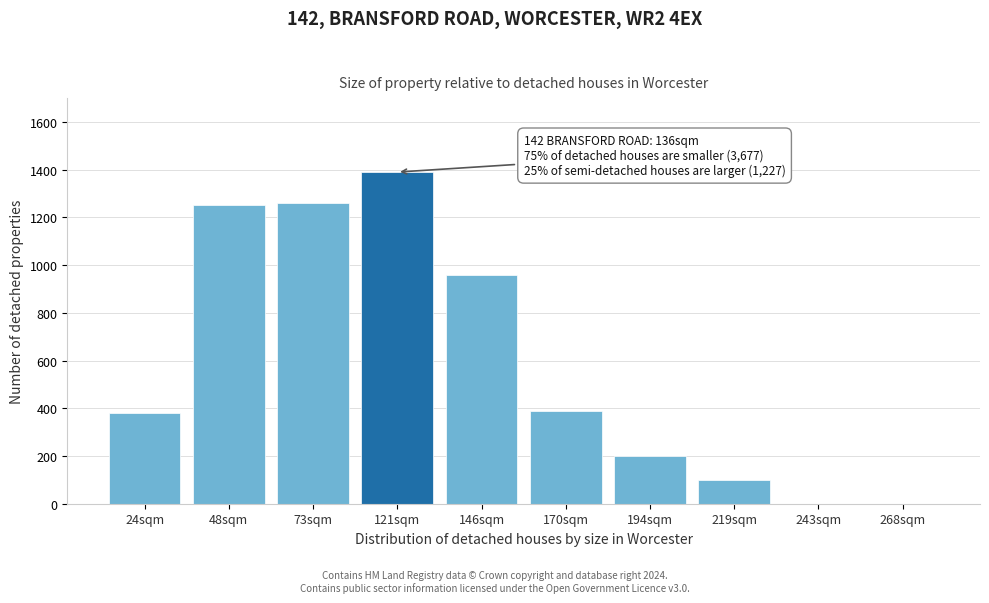

Reading left to right, list all the values displayed in this chart.

24sqm=380	48sqm=1250	73sqm=1260	121sqm=1390	146sqm=960	170sqm=390	194sqm=200	219sqm=100	243sqm=0	268sqm=0